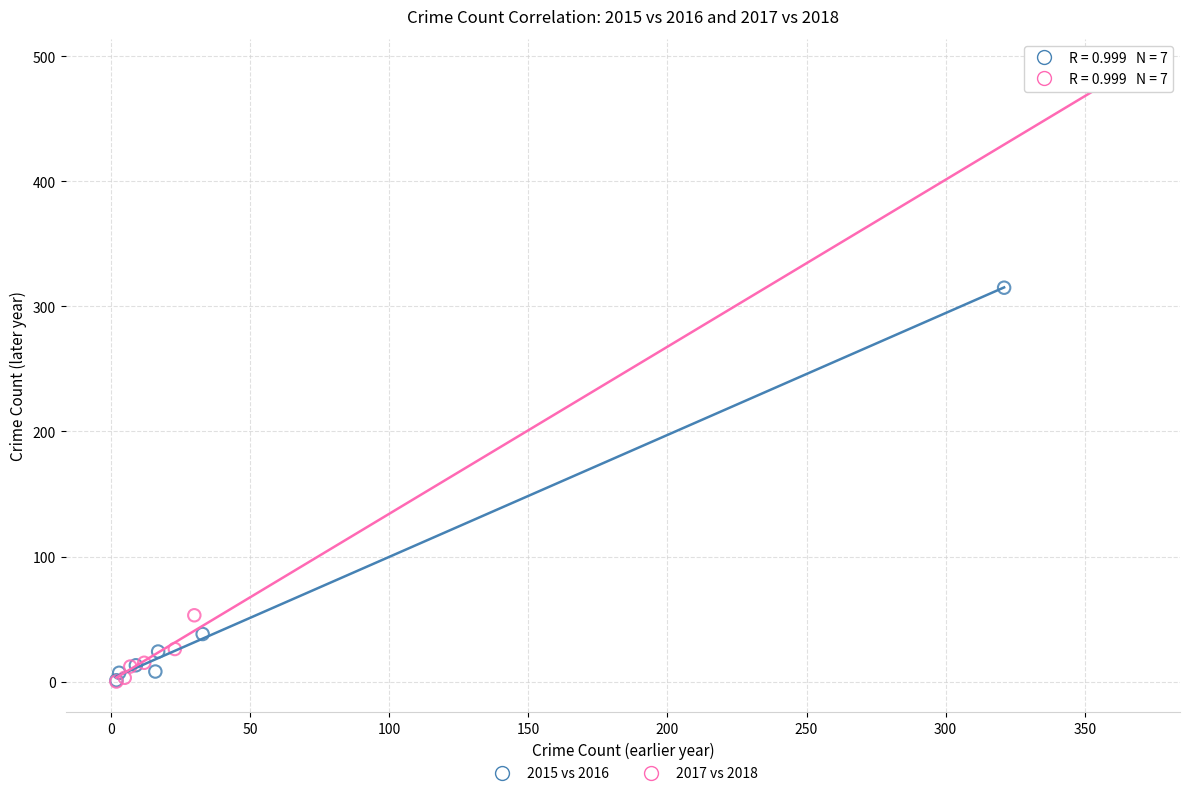

Which series reaches the maximum Y coordinate?

2017 vs 2018